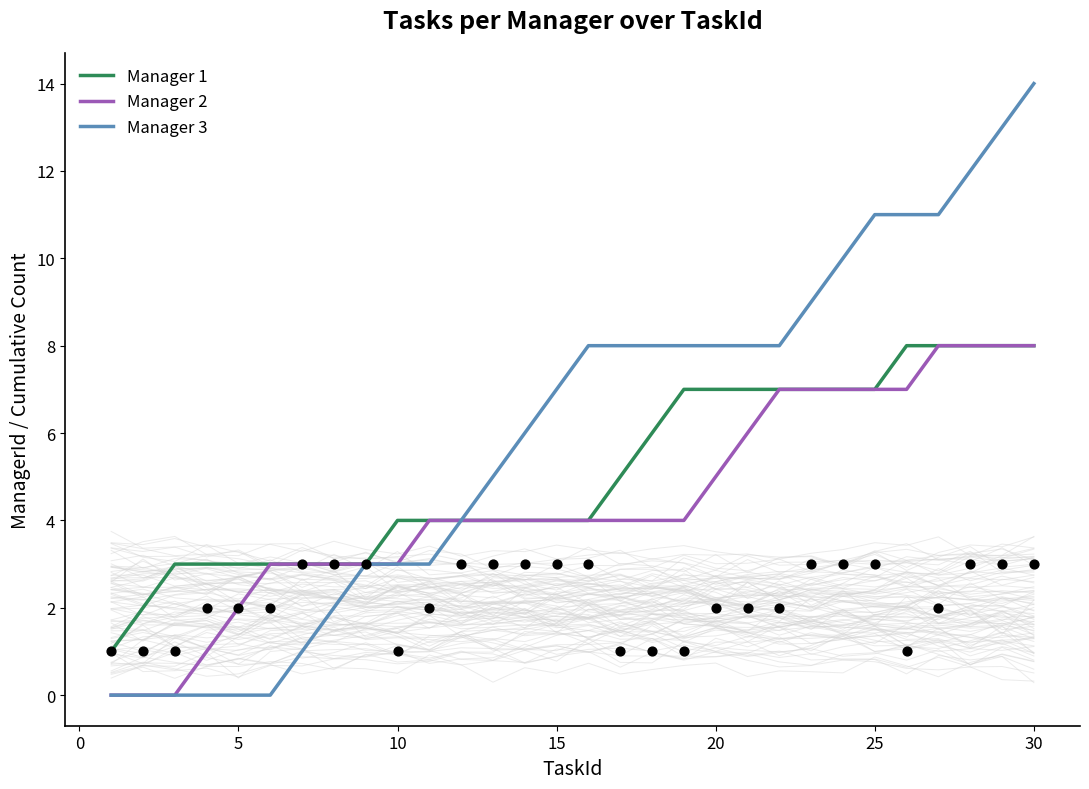

Is the value of Manager 1 at 20 greater than the value of Manager 3 at 13?

No